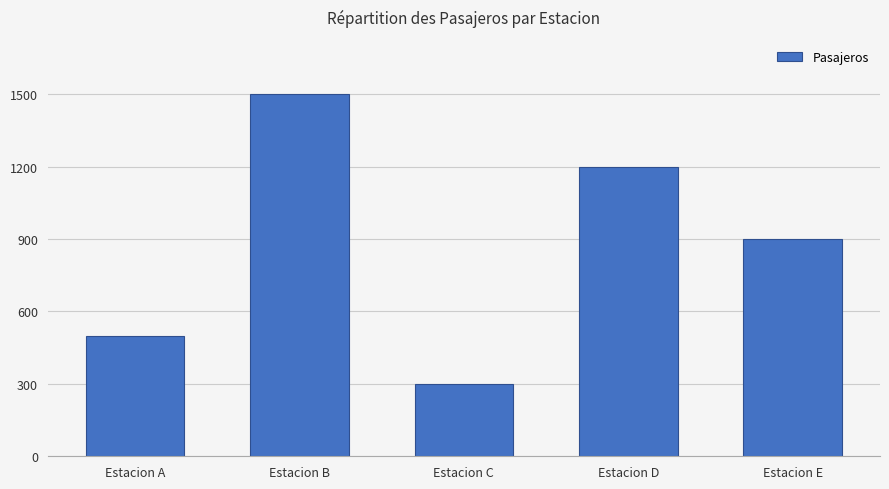

Which category has the highest value across all series?

Estacion B